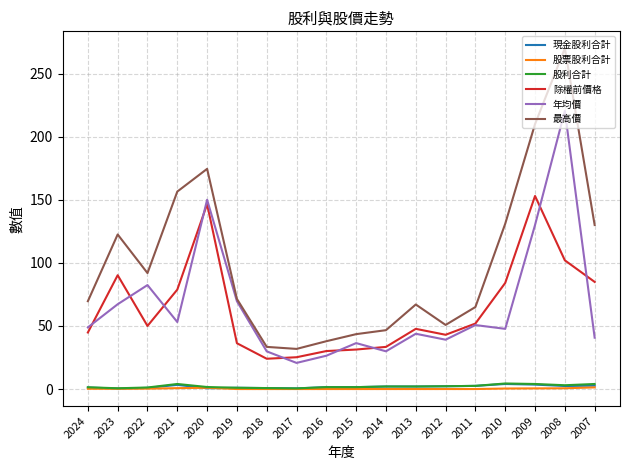

At which label does 除權前價格 first exceed 50?

2023